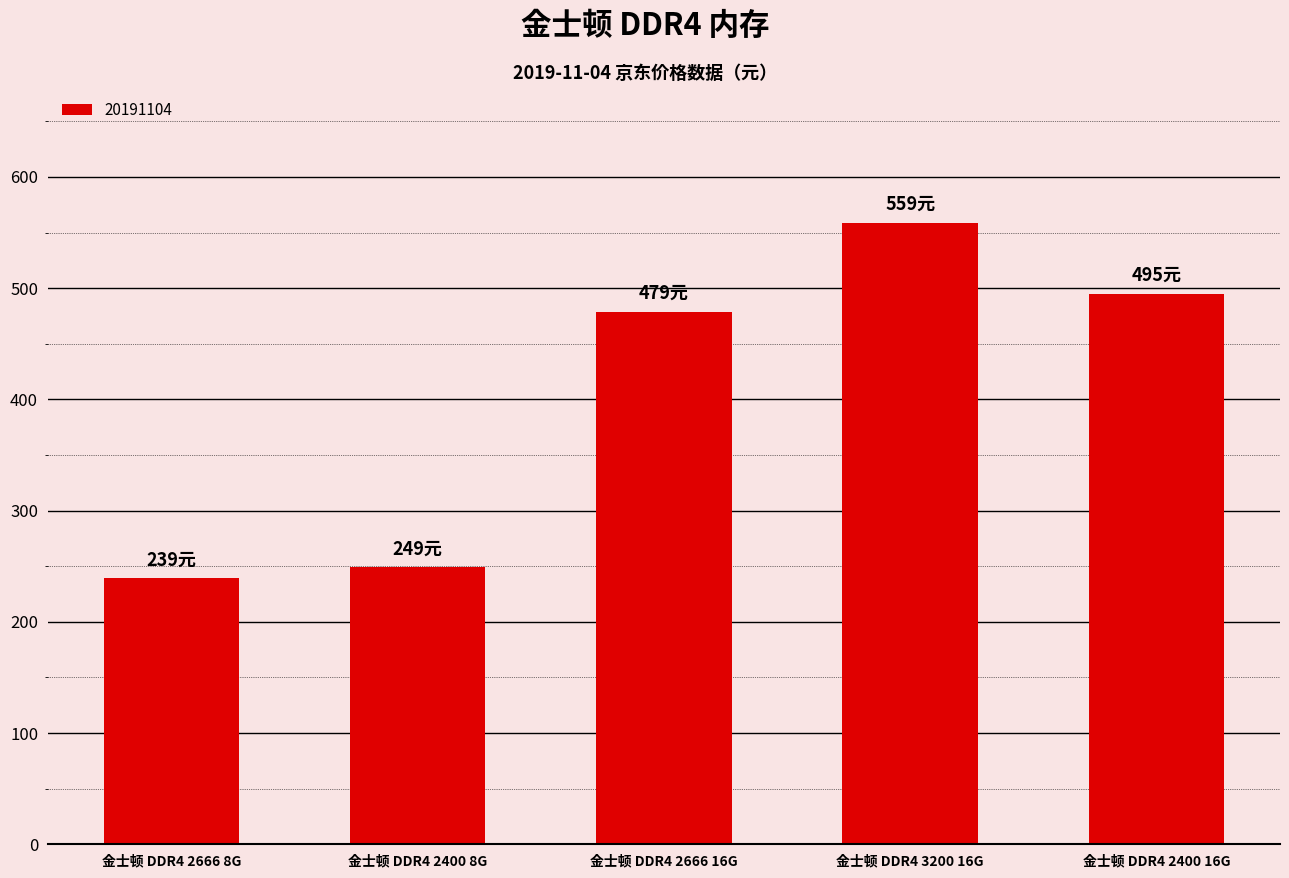

What is the minimum value shown in the chart?

239